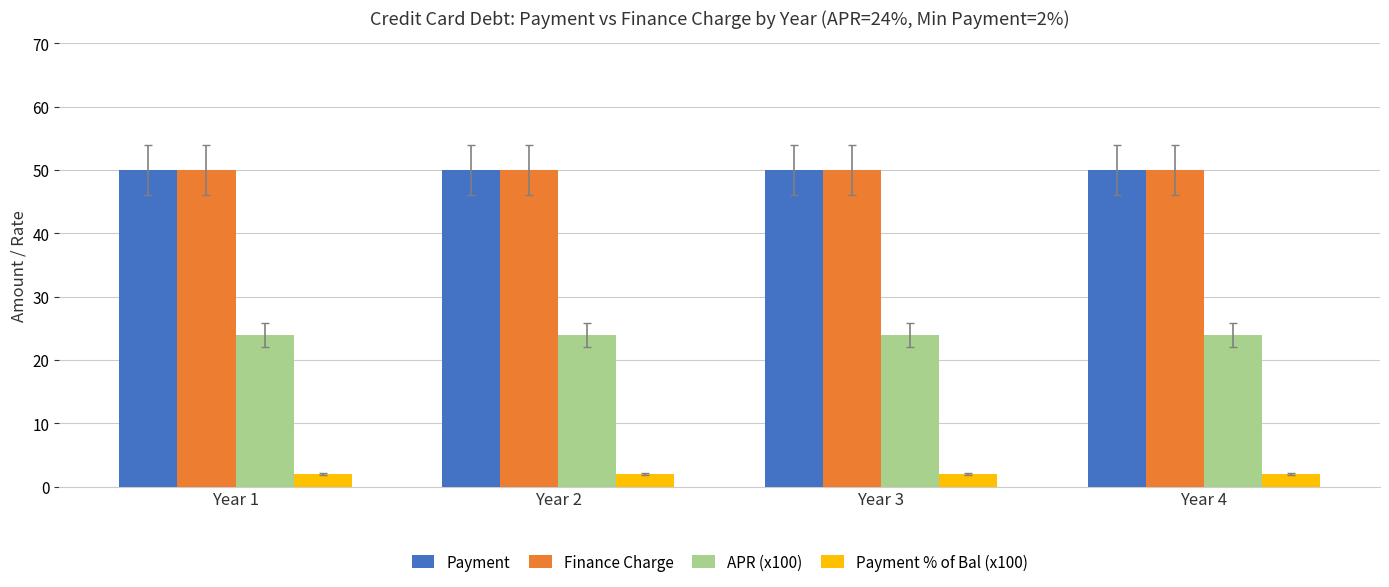

What is the difference between the highest and lowest values at Year 4?

48